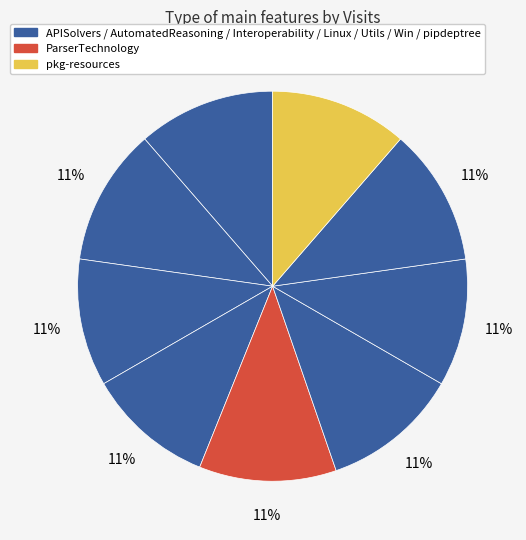

Is there any slice that represents more than half of the pie?

No